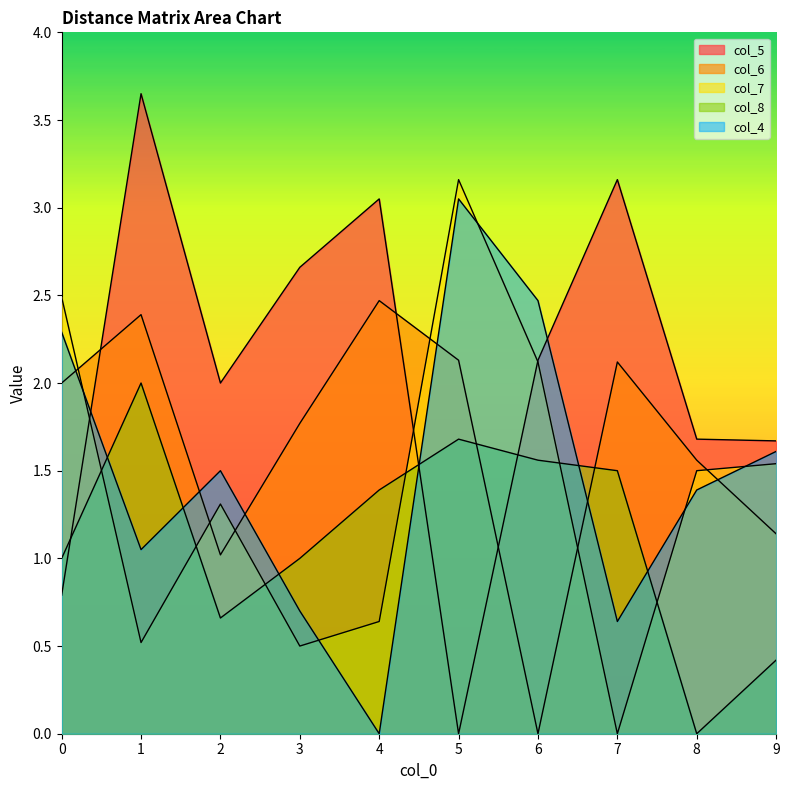

What is the spread (max minus min) of values at 3?

2.2